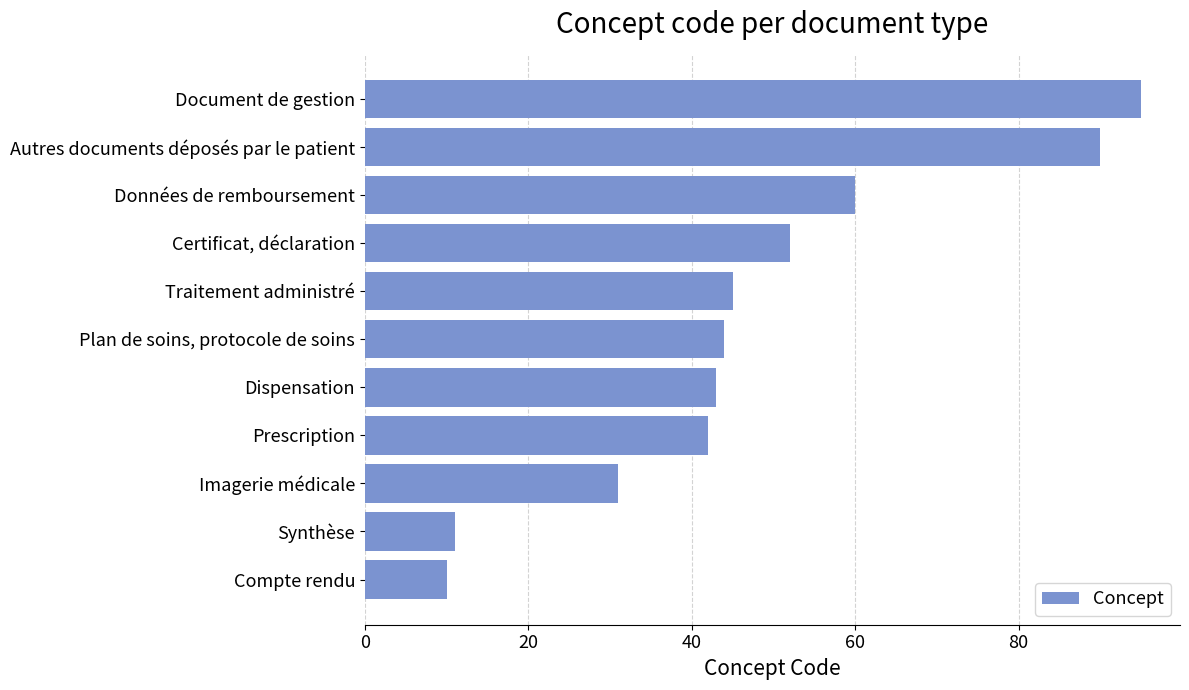

Rank the categories by value from highest to lowest.

Document de gestion, Autres documents déposés par le patient, Données de remboursement, Certificat, déclaration, Traitement administré, Plan de soins, protocole de soins, Dispensation, Prescription, Imagerie médicale, Synthèse, Compte rendu